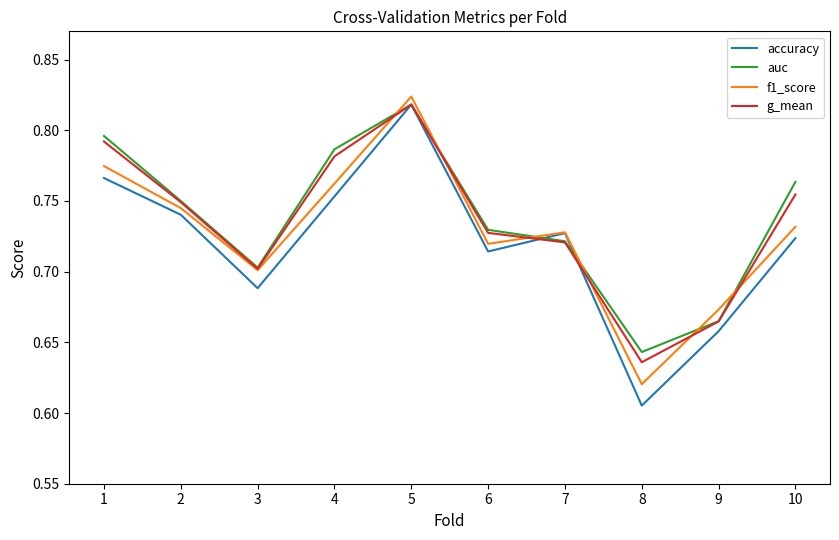

The value of accuracy at 6 is 1.1. True or false?

False